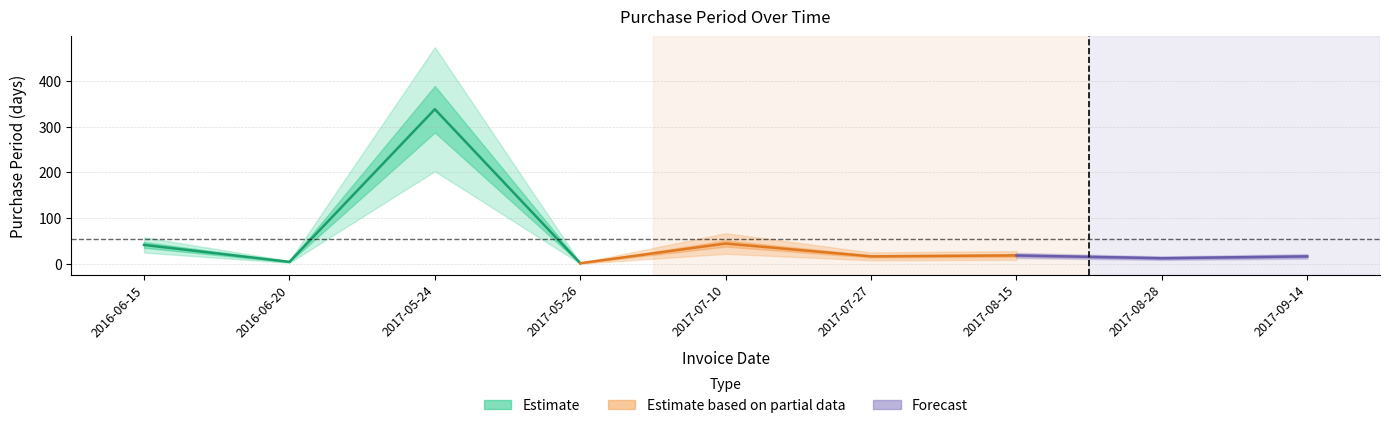

What is the label of the 9th point from the right?

2016-06-15